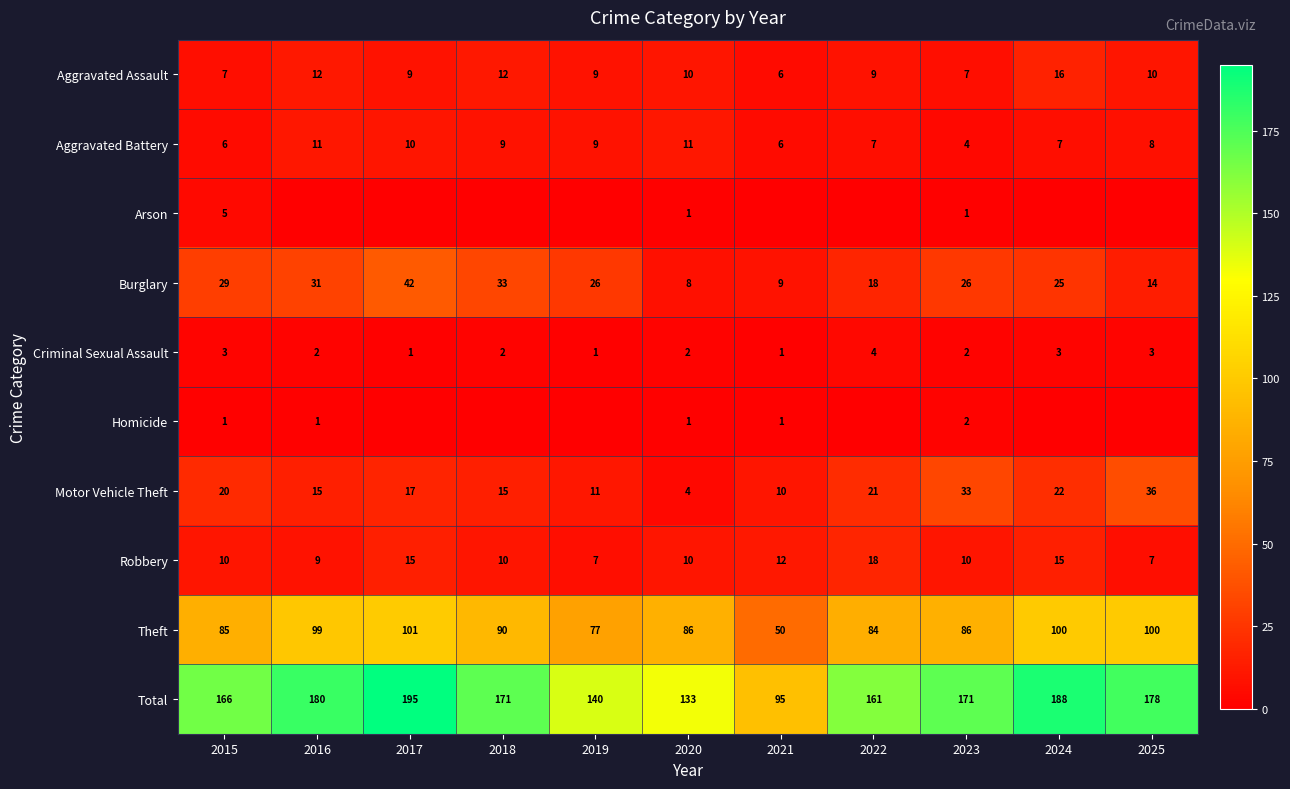

Where does the Criminal Sexual Assault series first go above 2?

2015